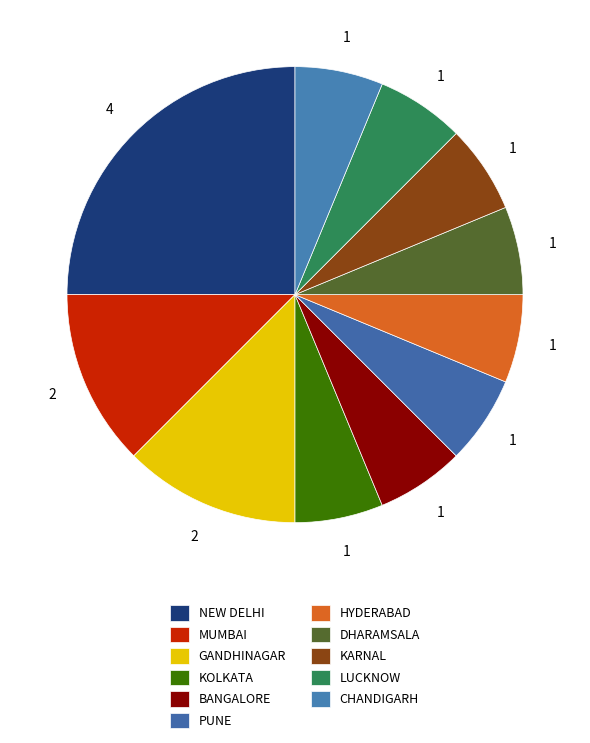

What percentage is the KARNAL slice, to the nearest percent?

6%